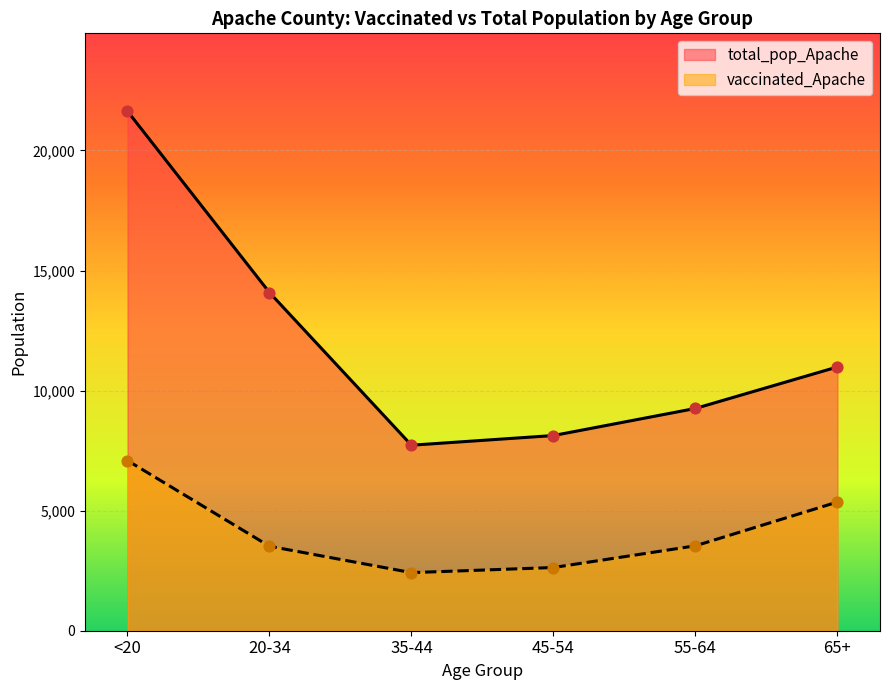

What are all the series names shown in the legend?

total_pop_Apache, vaccinated_Apache